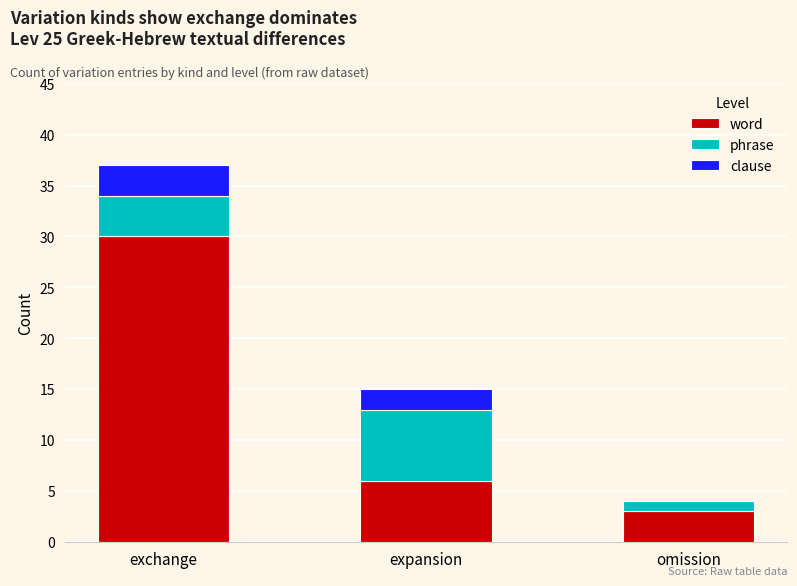

At which label does word reach its peak?

exchange